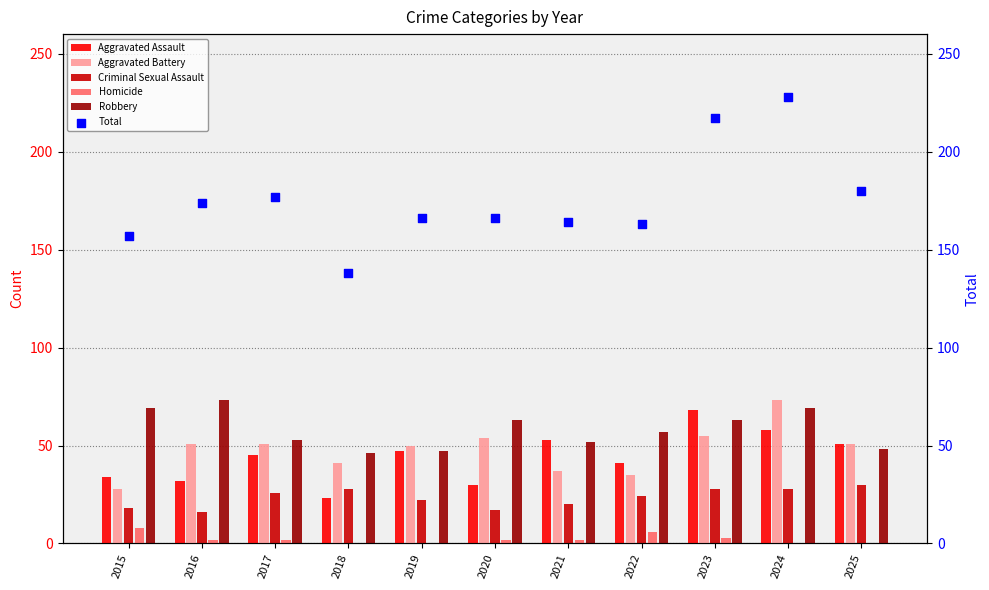

Which series reaches the minimum Y coordinate?

Homicide